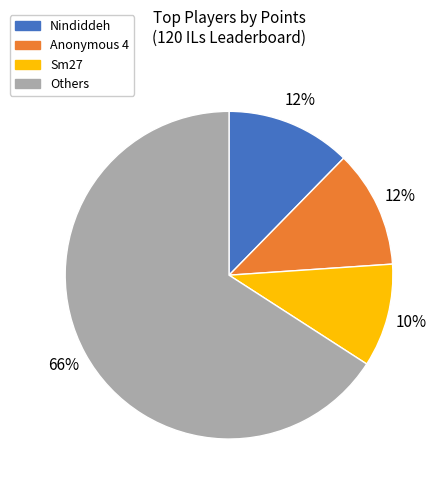

To the nearest percent, what is the difference between the largest and smallest slice percentages?

56%